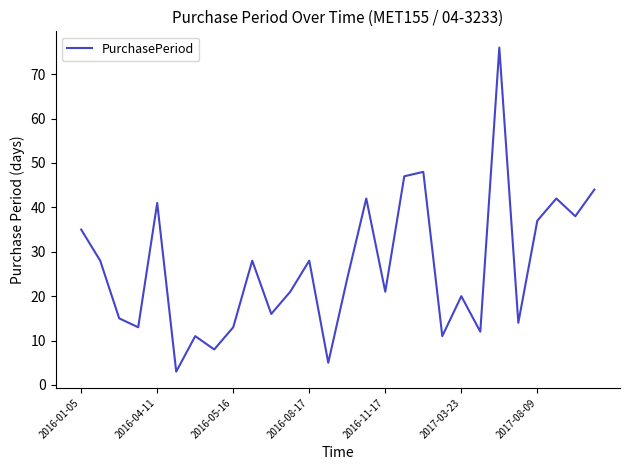

How many distinct data groups are displayed?

1